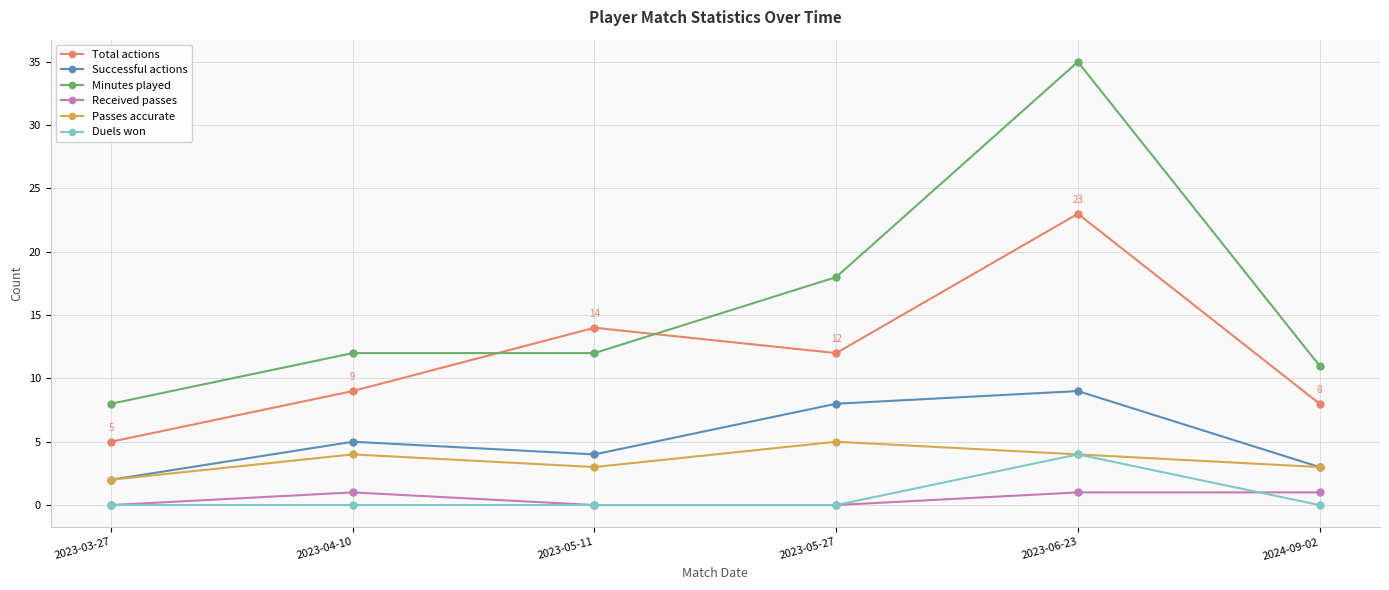

What is the difference between the maximum and minimum values in the Minutes played series?

27